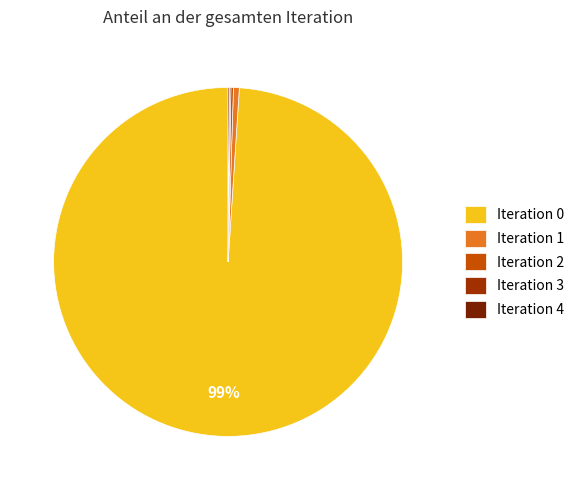

Does any single category account for the majority?

Yes